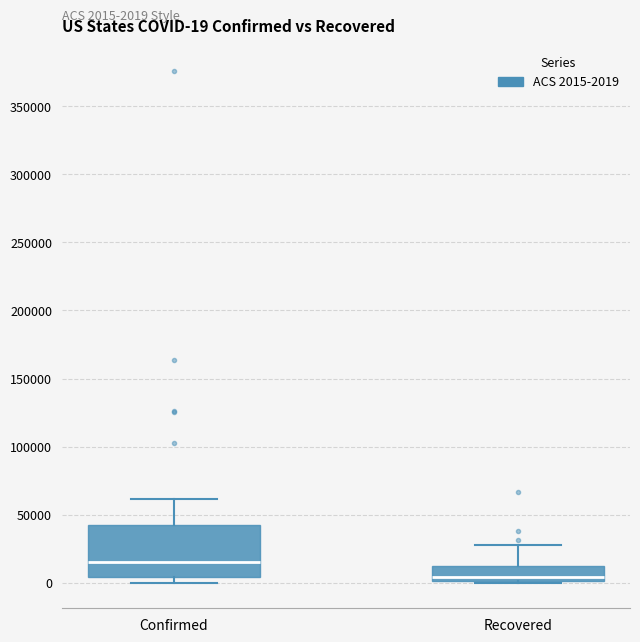

Which box's median line is the highest?

Confirmed